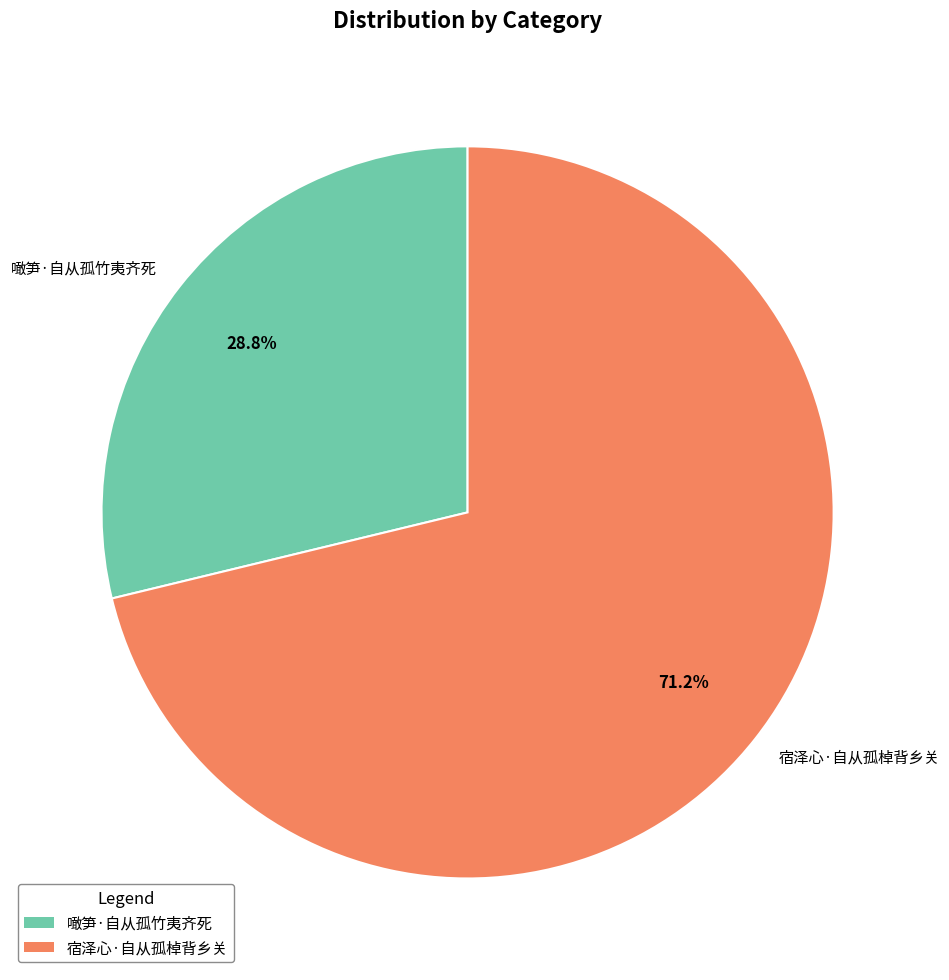

Is the sum of 噉笋·自从孤竹夷齐死 and 宿泽心·自从孤棹背乡关 greater than half?

Yes